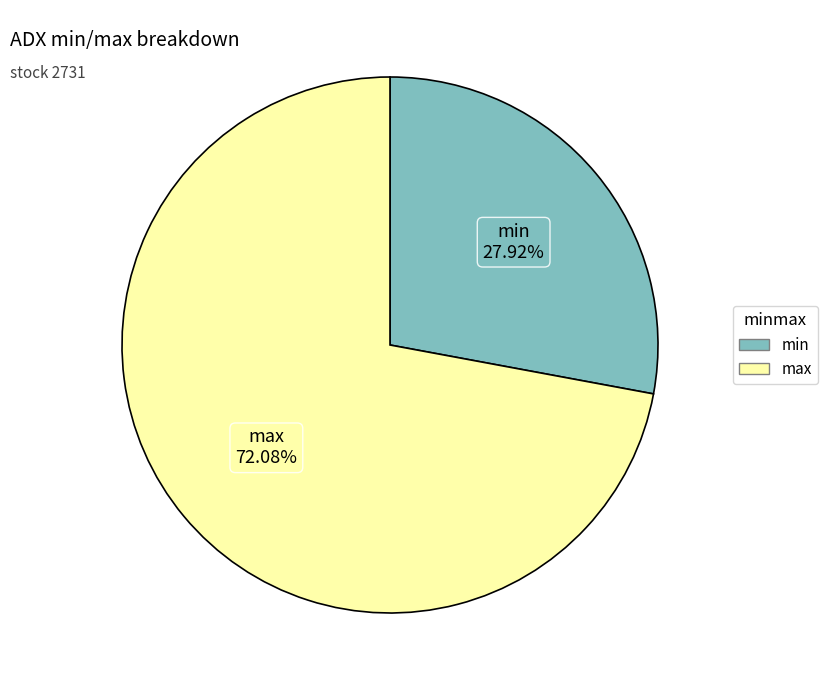

Which slice is the smallest?

min